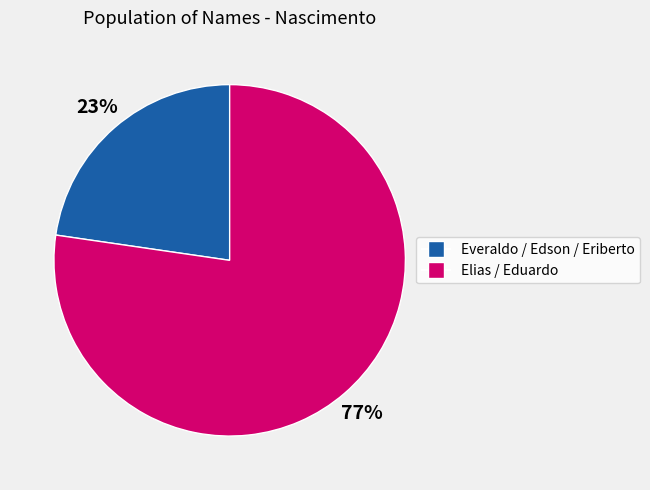

Between Everaldo / Edson / Eriberto and Elias / Eduardo, which is larger?

Elias / Eduardo